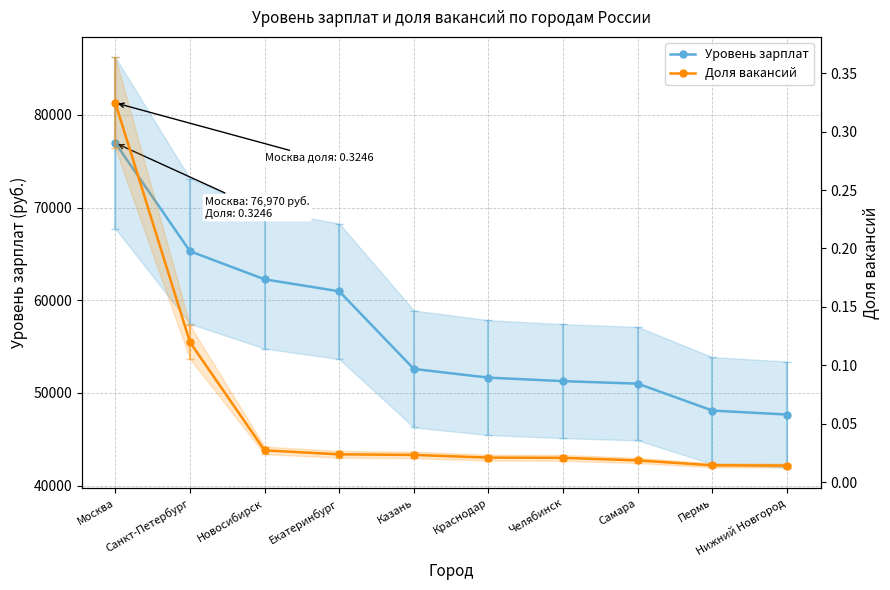

Is it true that Доля вакансий equals 0.0 at Челябинск?

True